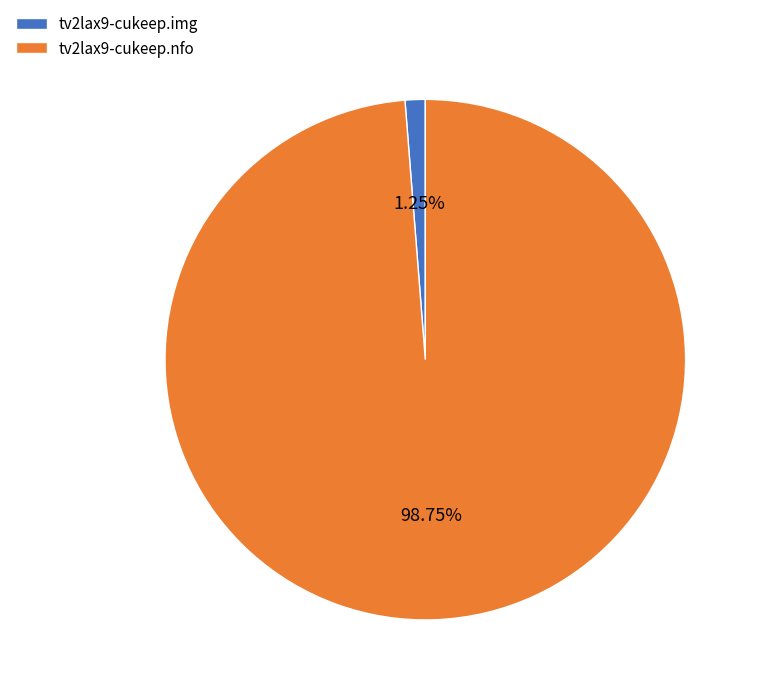

Rank the categories by value from lowest to highest.

tv2lax9-cukeep.img, tv2lax9-cukeep.nfo